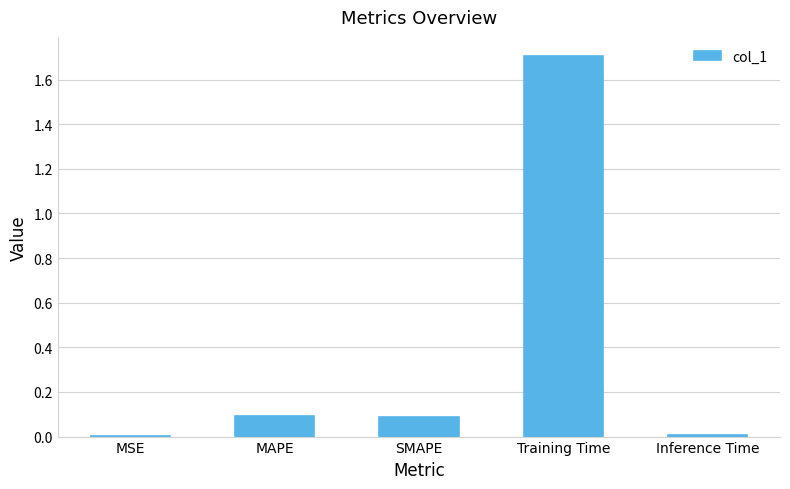

Count the number of data series in this chart.

1